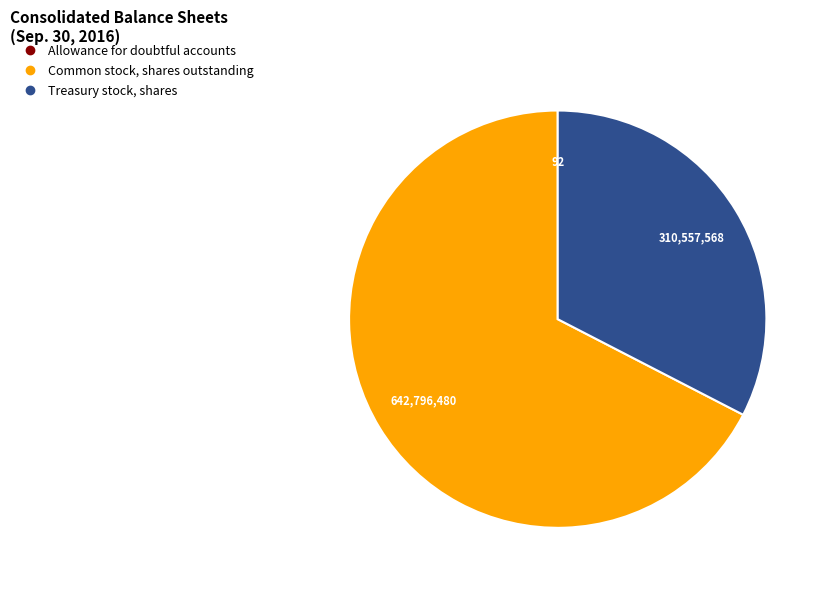

Does Common stock, shares outstanding represent more than half of the total?

Yes